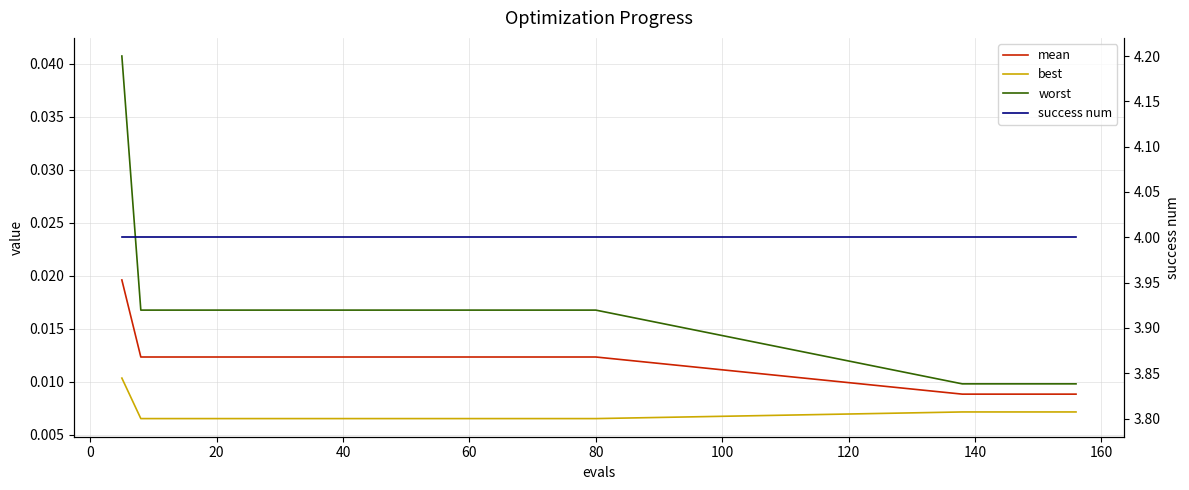

At 100, list the series in order from smallest to largest.

best, mean, worst, success num